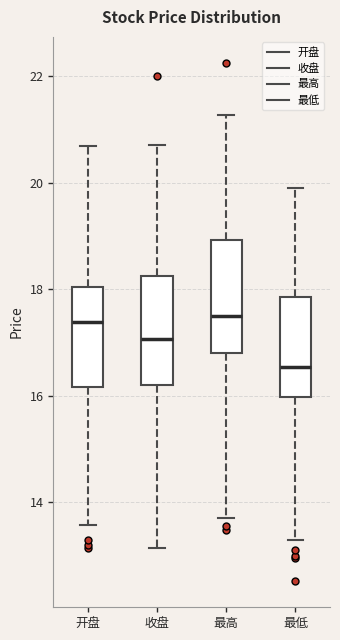

Reading left to right, transcribe this box plot: for each box, give where its median line is, the range the box spans, and where its two whiskers end, as read against the y-axis. The values are not printed on the chart, so give them approximately, as read against the axis.

开盘: median 17.4, box 16.2 to 18.0, whiskers 13.6 to 20.6
收盘: median 17.0, box 16.2 to 18.2, whiskers 13.2 to 20.8
最高: median 17.4, box 16.8 to 19.0, whiskers 13.8 to 21.2
最低: median 16.6, box 16.0 to 17.8, whiskers 13.4 to 20.0